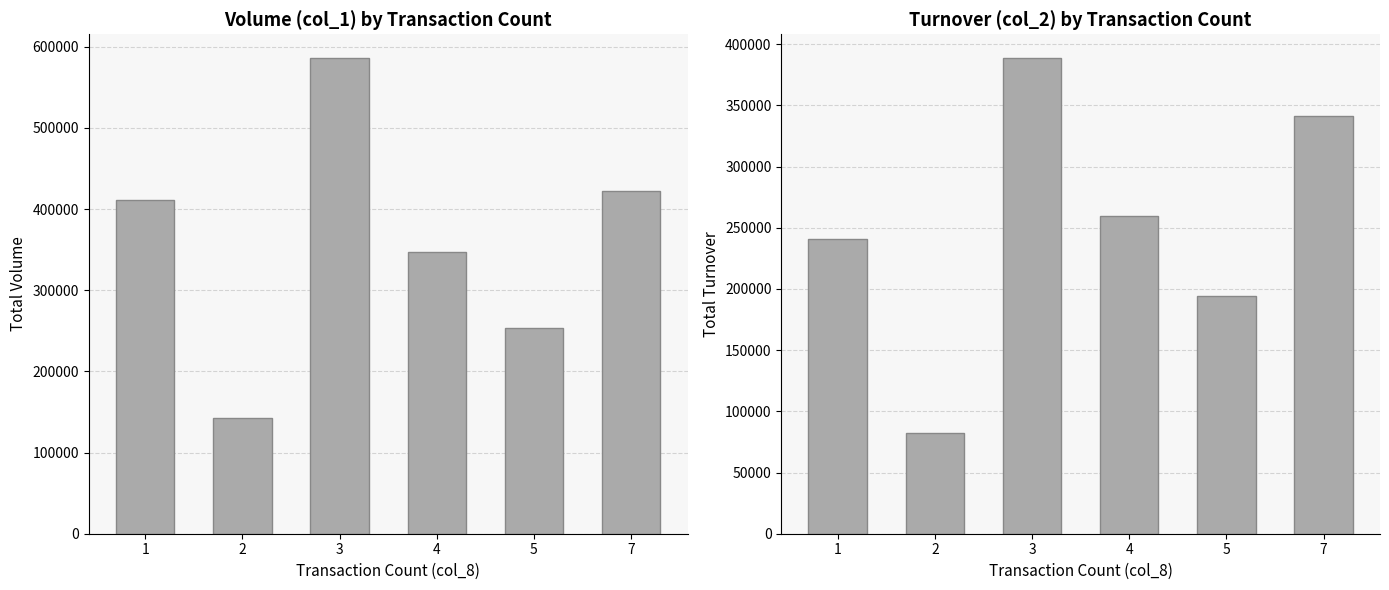

At how many categories does at least one series exceed 332732?

4